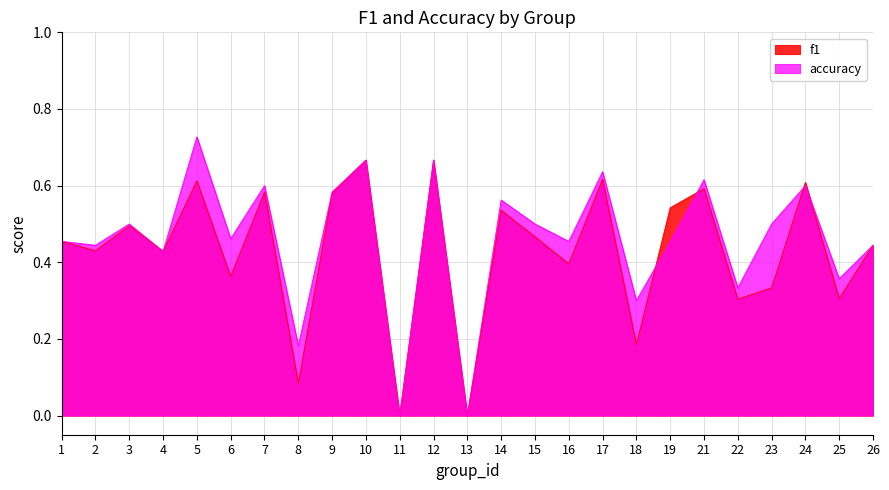

What is the maximum value shown in the chart?

0.7